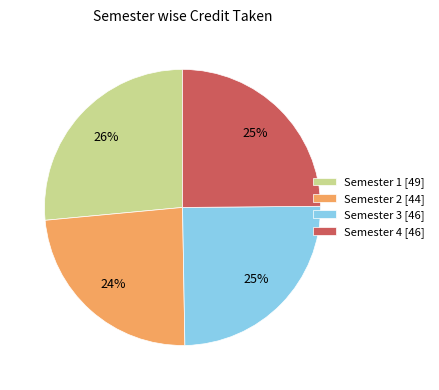

Does Semester 2 [44] account for over 50% of the chart?

No